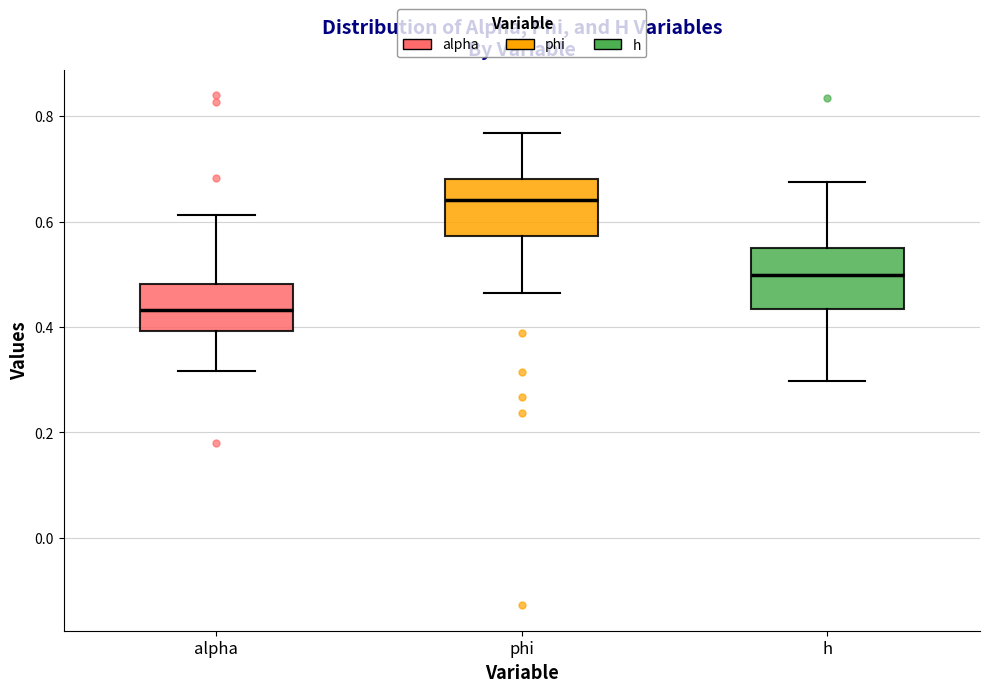

Reading left to right, transcribe this box plot: for each box, give where its median line is, the range the box spans, and where its two whiskers end, as read against the y-axis. The values are not printed on the chart, so give them approximately, as read against the axis.

alpha: median 0.44, box 0.40 to 0.48, whiskers 0.32 to 0.62
phi: median 0.64, box 0.58 to 0.68, whiskers 0.46 to 0.76
h: median 0.50, box 0.44 to 0.54, whiskers 0.30 to 0.68